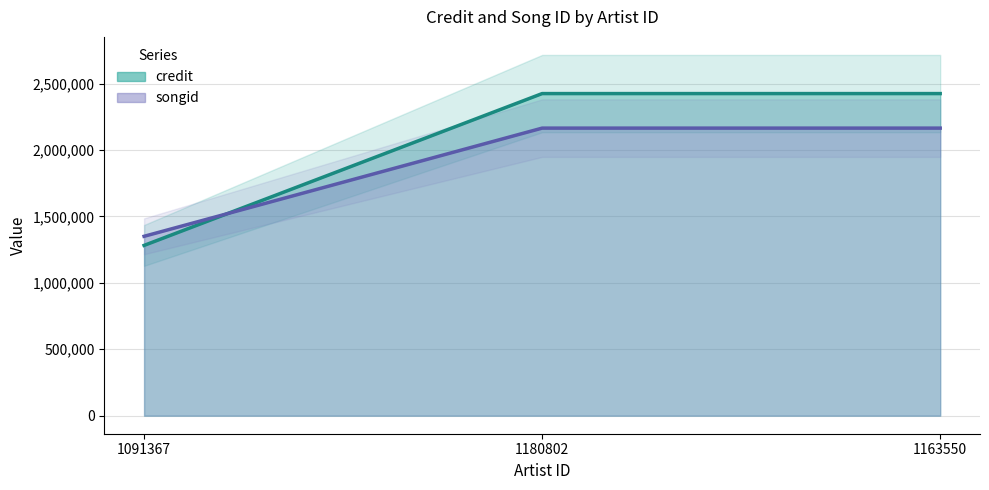

Which category has the highest value across all series?

1180802